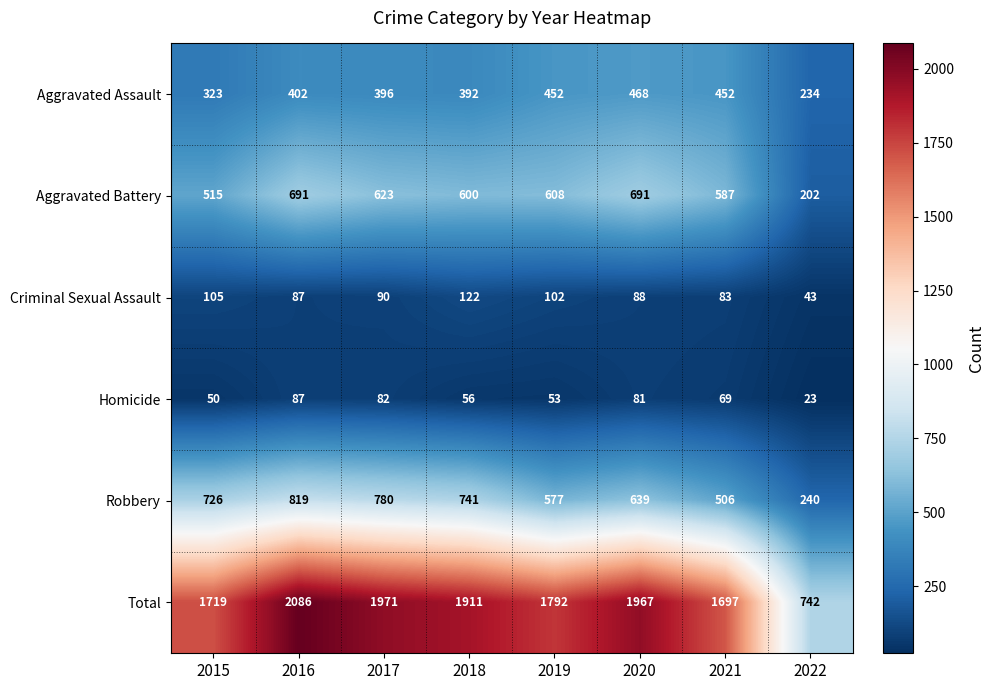

How many values in the Robbery series are below 726?

4